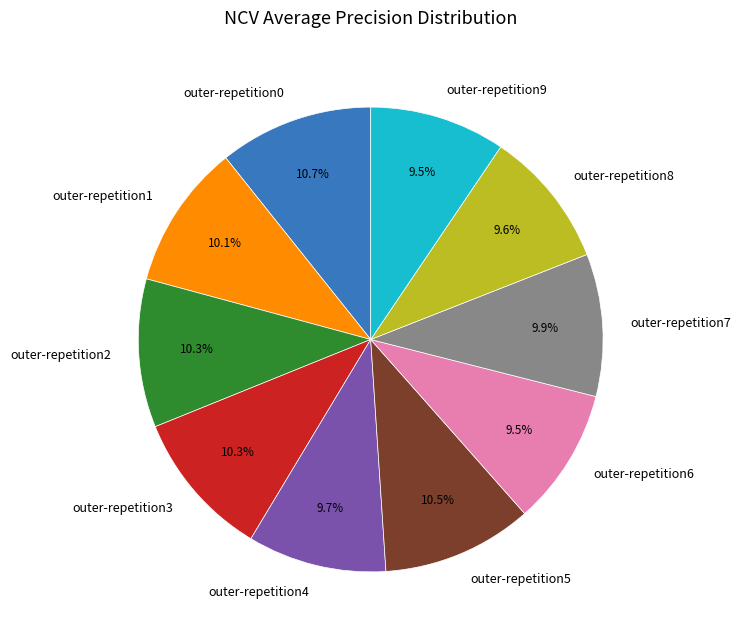

To the nearest percent, what is the difference between the outer-repetition2 and outer-repetition6 slice percentages?

1%